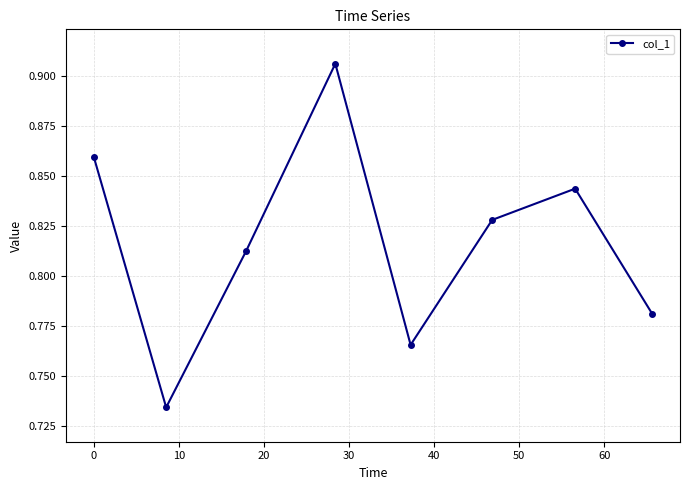

How many interior local peaks (higher than both neighbors) does the data have?

2